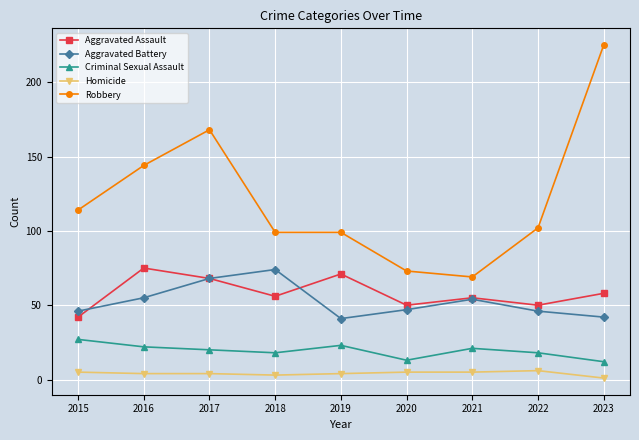

How many lines are shown in the chart?

5